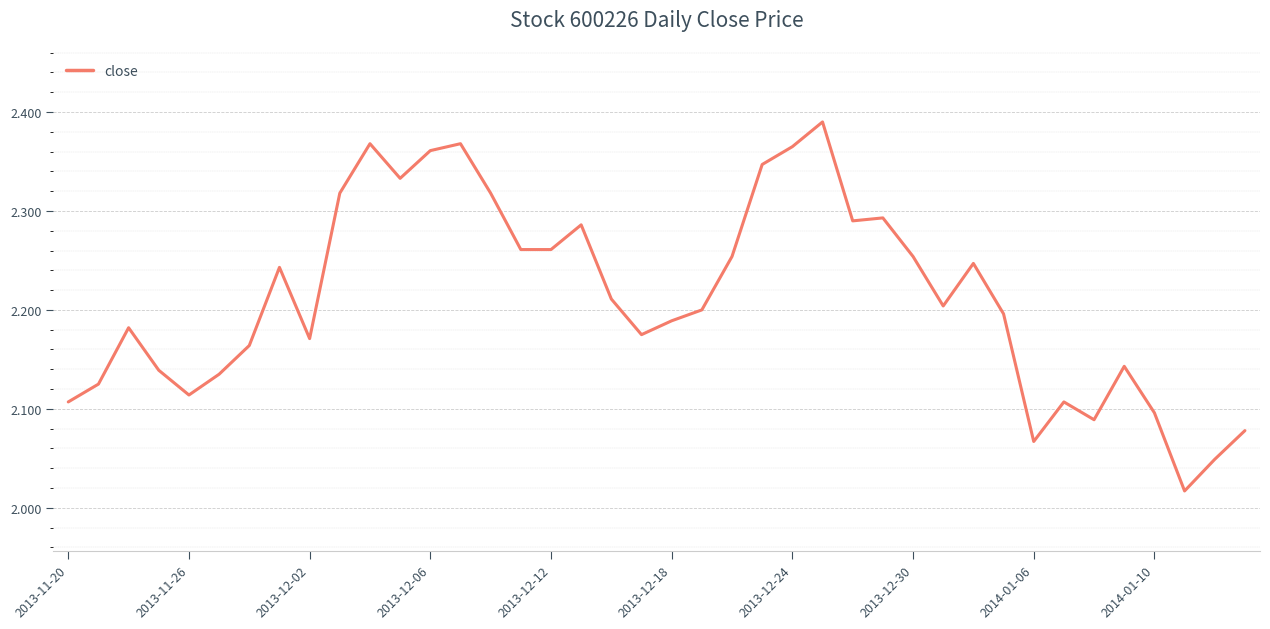

What is the difference between the maximum and minimum values?

0.4